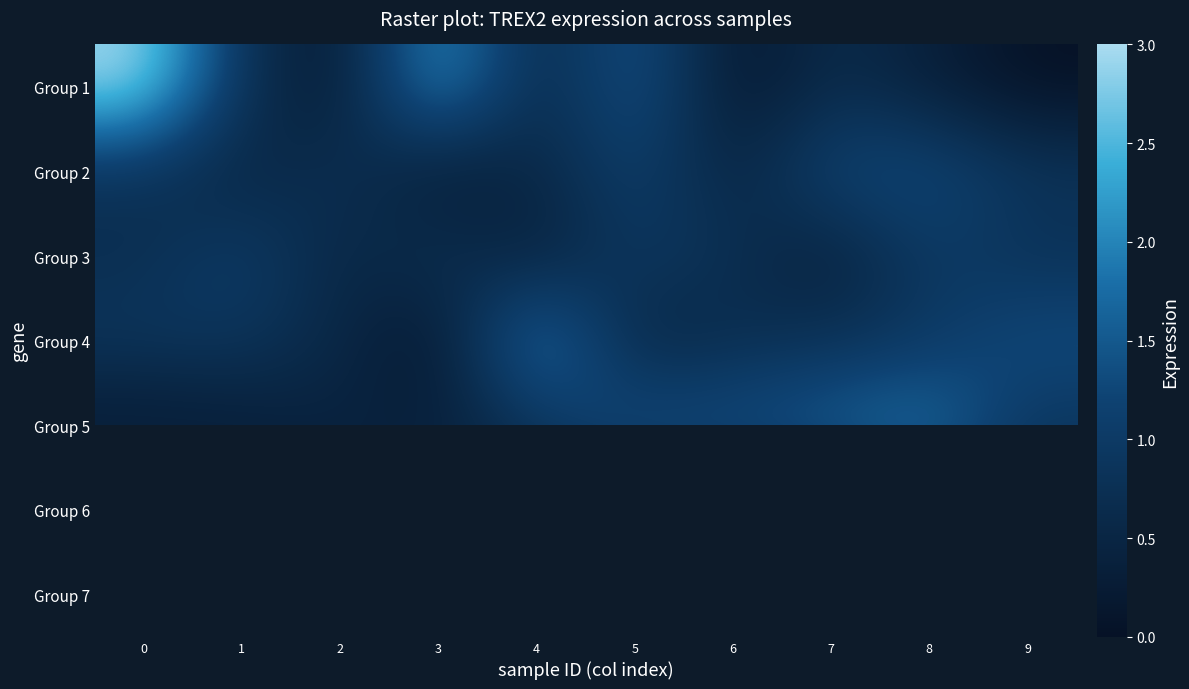

At which label does Group 3 reach its minimum?

7